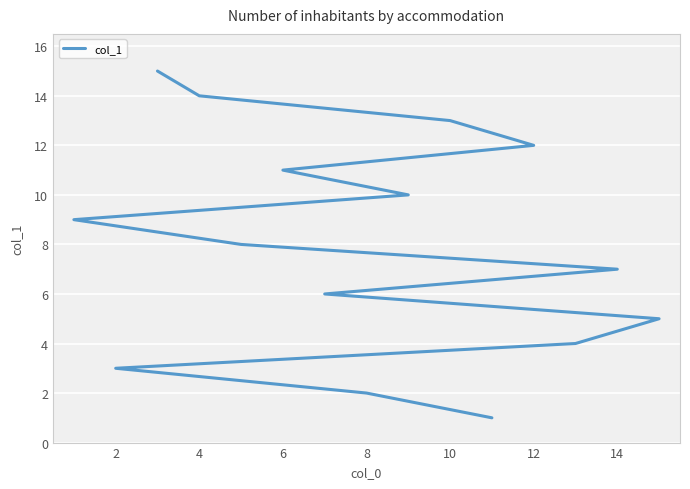

The value at 10 is 5. True or false?

False